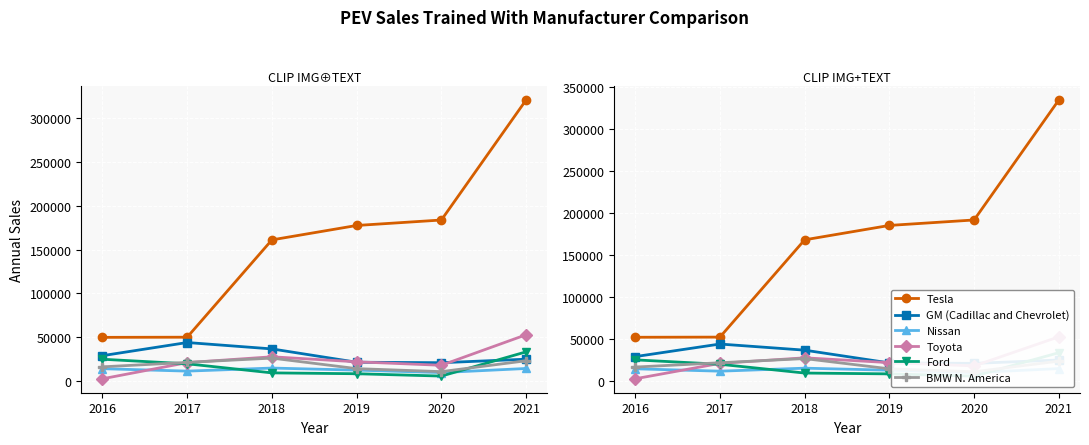

Reading right to left, extract all data points from this chart.

Tesla: 2021=334948.7	2020=191866.1	2019=185353.3	2018=168167.4	2017=52154.7	2016=51977.3
GM (Cadillac and Chevrolet): 2021=24850.4	2020=20839.5	2019=21374.6	2018=36601.9	2017=43900.5	2016=28893.3
Nissan: 2021=14624.7	2020=9823.1	2019=12699.9	2018=15113.6	2017=11534.2	2016=14385.4
Toyota: 2021=52504.0	2020=17808.8	2019=21747.1	2018=27458.5	2017=20831.7	2016=2461.7
Ford: 2021=33556.1	2020=5622.0	2019=8314.8	2018=9305.3	2017=19778.9	2016=25036.4
BMW N. America: 2021=23483.1	2020=10832.3	2019=14322.6	2018=26566.1	2017=21580.1	2016=16409.8